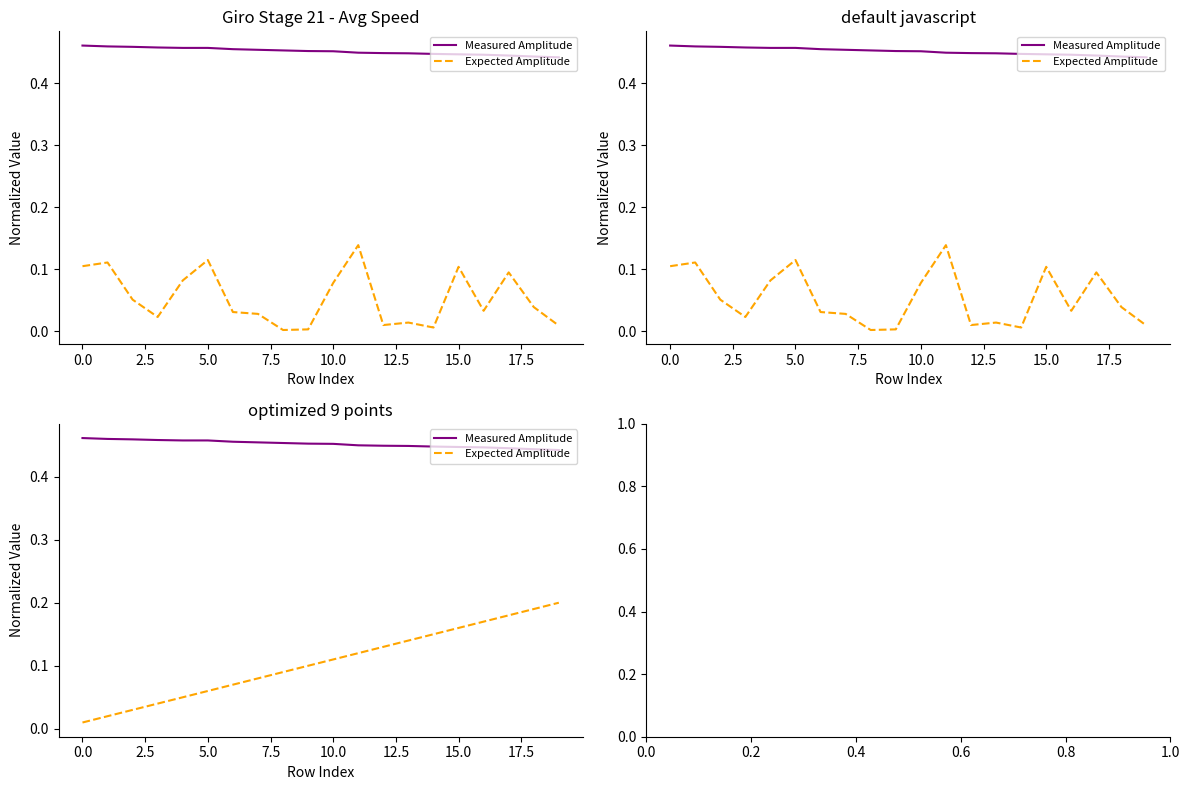

What is the average value of the Measured Amplitude series?

0.5